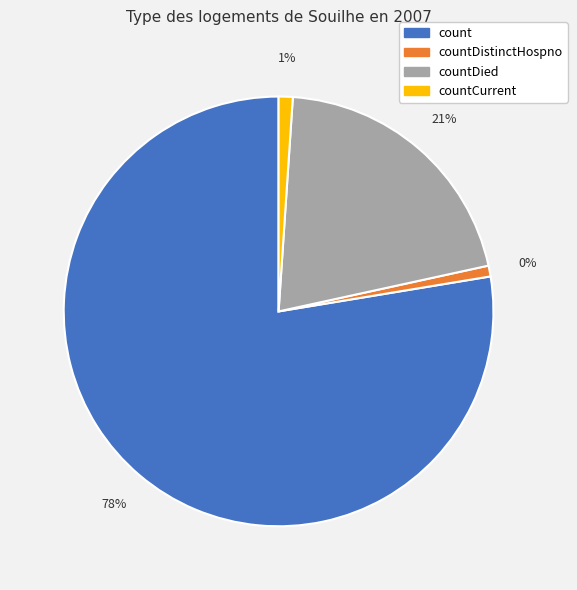

Between count and countCurrent, which is larger?

count